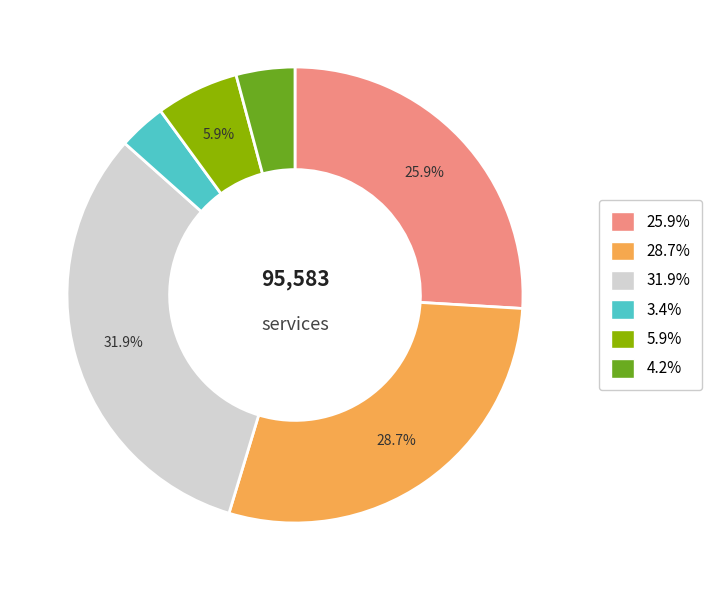

Does any single category account for the majority?

No